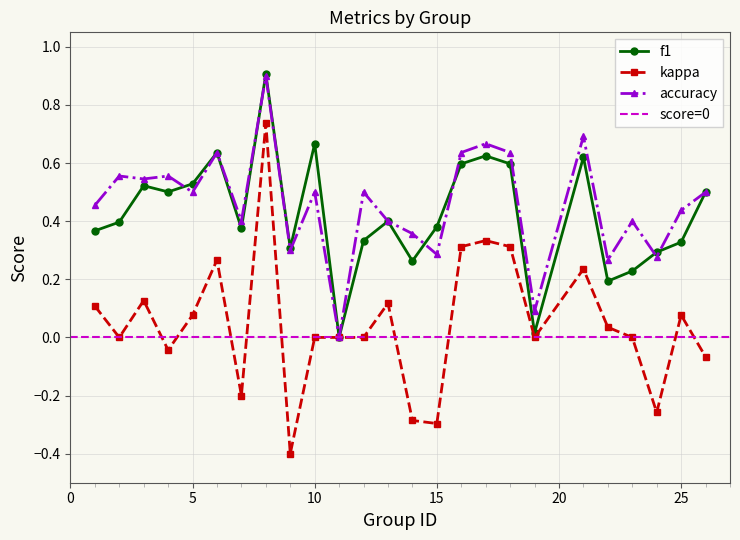

How many categories are shown in the chart?

25